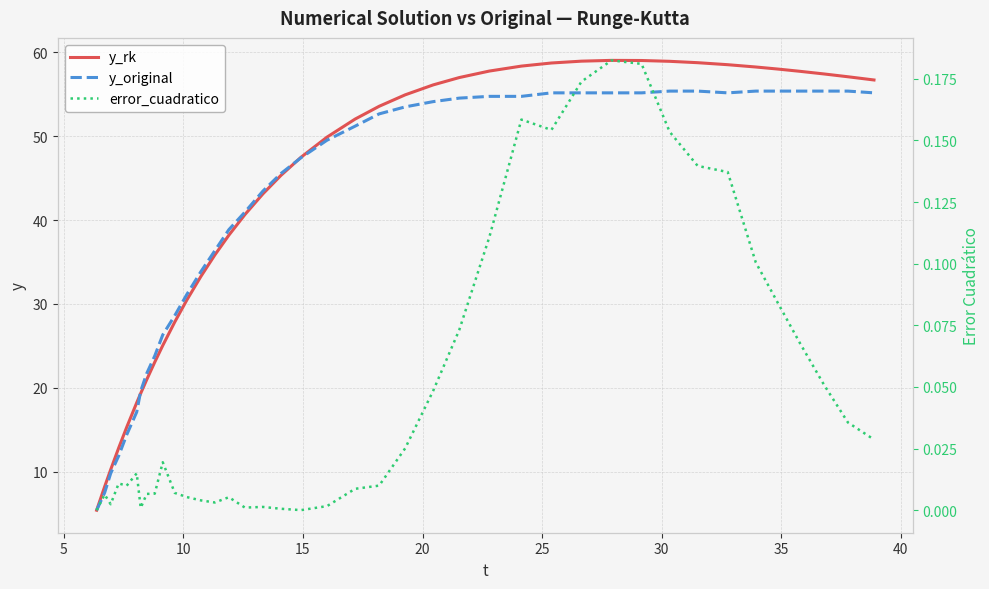

What is the highest value of the y_rk series?

59.0